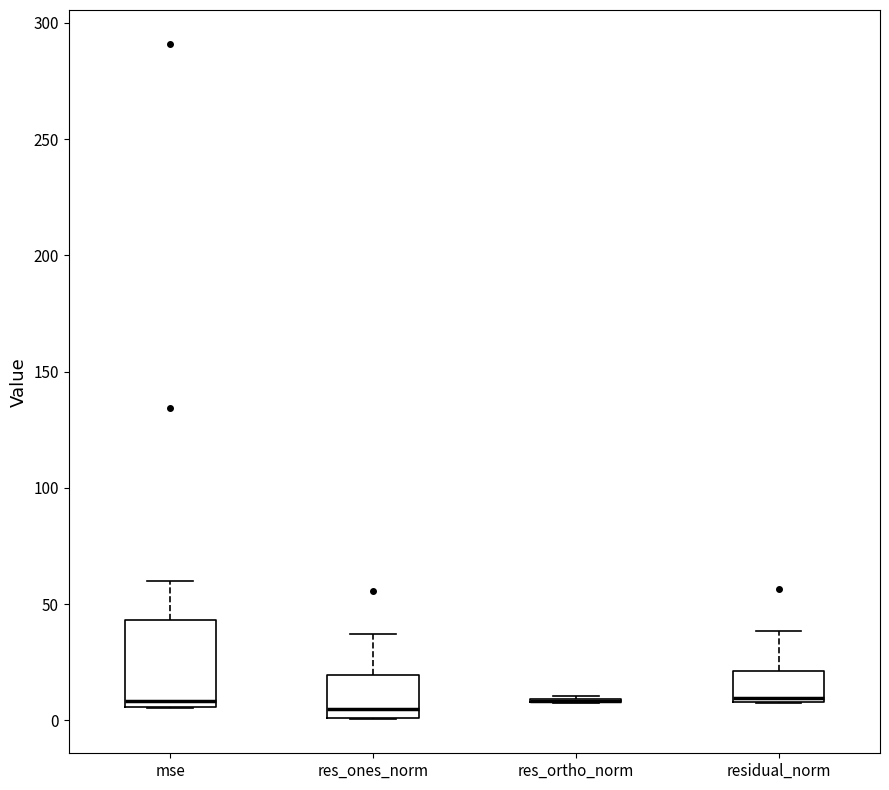

Comparing the boxes themselves (not the whiskers), which one is the tallest?

mse